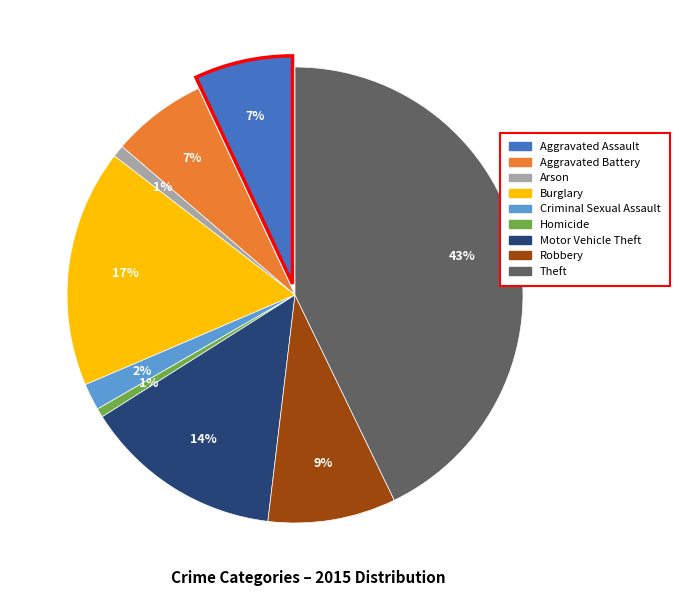

Count the number of slices in the pie.

9